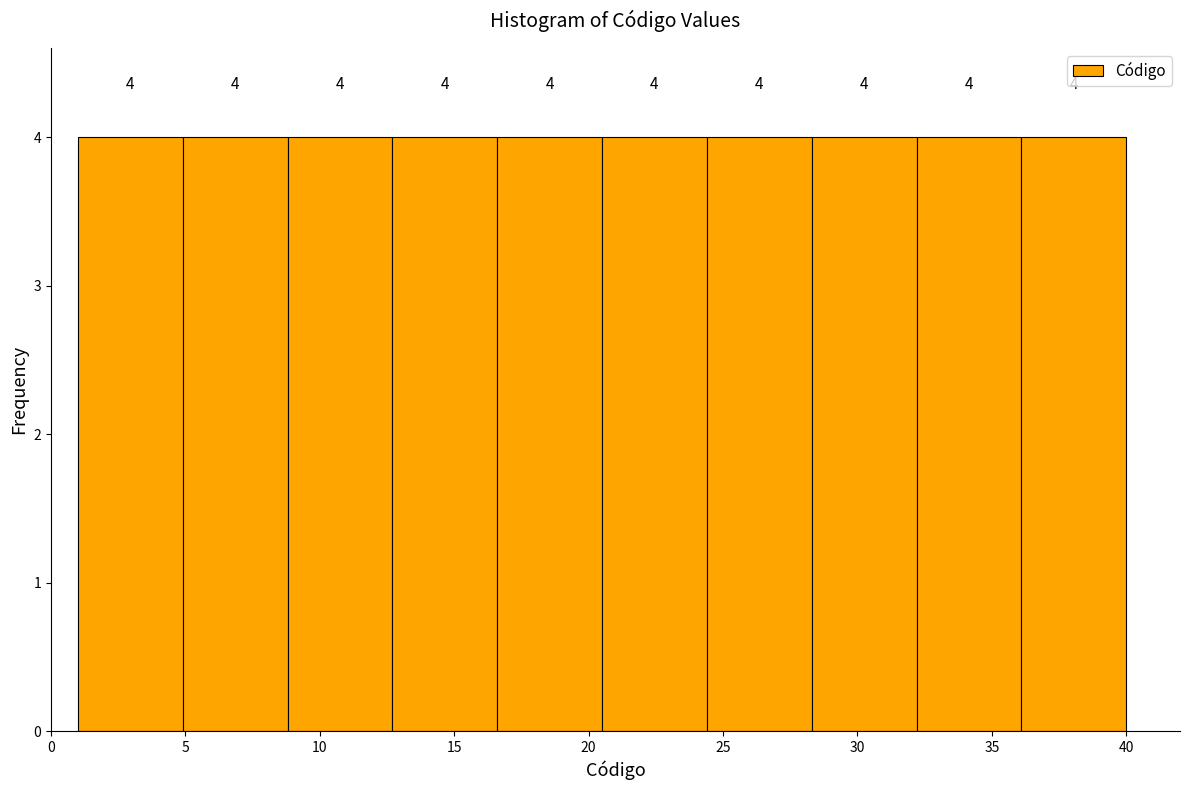

Reading left to right, list every bar in this chart as the range it spans on the x-axis followed by its height. The bar edges are not printed on the chart, so give them approximately, as read against the axis.

1.0 to 4.9: 4
4.9 to 8.8: 4
8.8 to 12.7: 4
12.7 to 16.6: 4
16.6 to 20.5: 4
20.5 to 24.4: 4
24.4 to 28.3: 4
28.3 to 32.2: 4
32.2 to 36.1: 4
36.1 to 40.0: 4